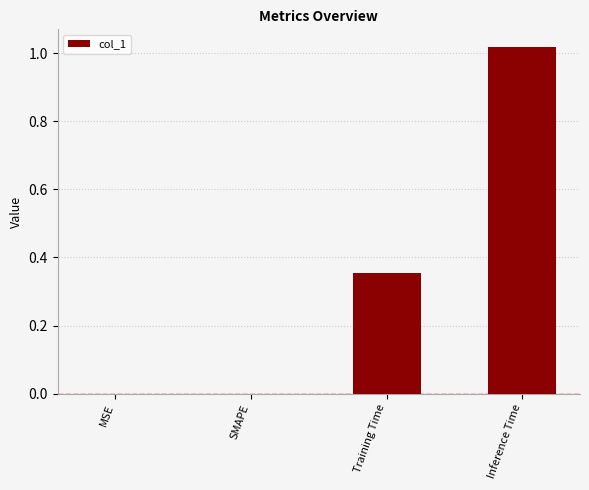

Between Inference Time and SMAPE, which is larger?

Inference Time